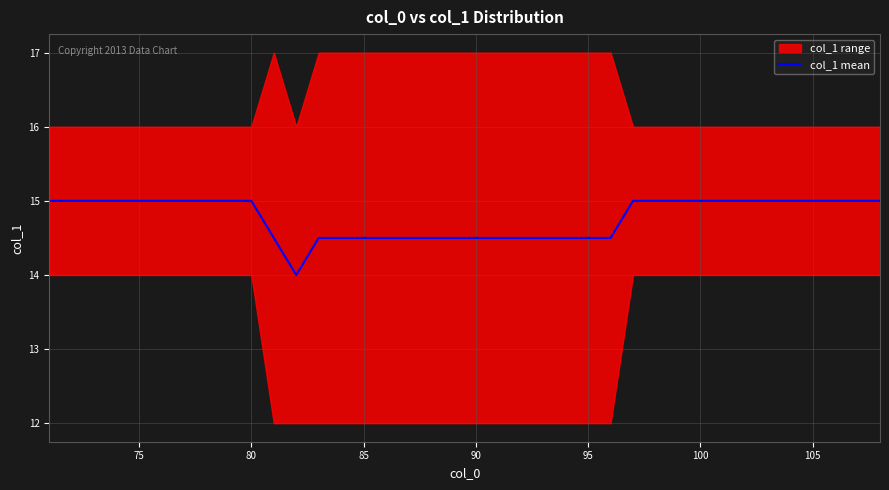

The col_1 mean series shows 15.0 at 100. True or false?

True